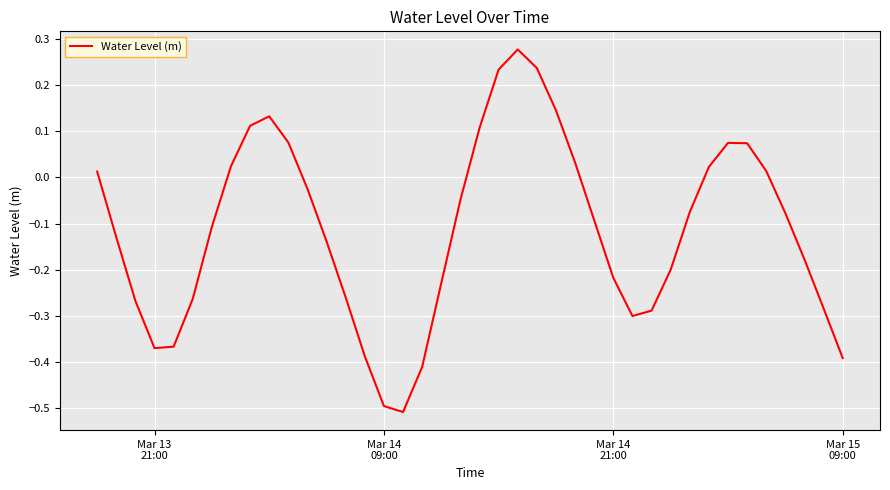

What is the difference between the maximum and minimum values?

0.8